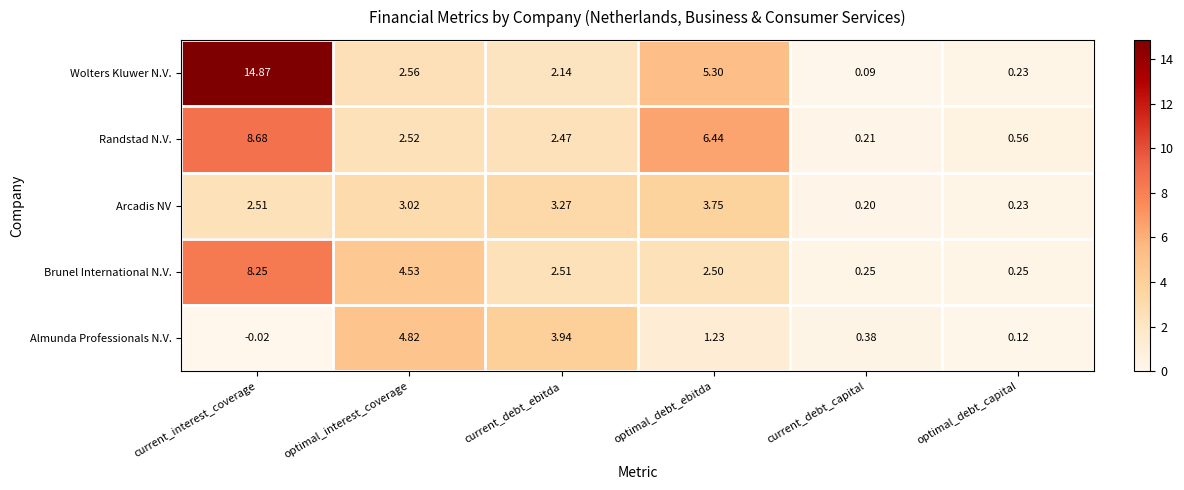

Rank the series by their maximum value, from lowest to highest.

Arcadis NV, Almunda Professionals N.V., Brunel International N.V., Randstad N.V., Wolters Kluwer N.V.